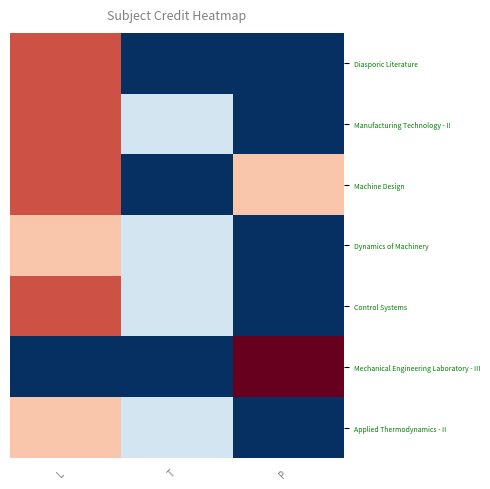

What is the total value across all series at L?

16